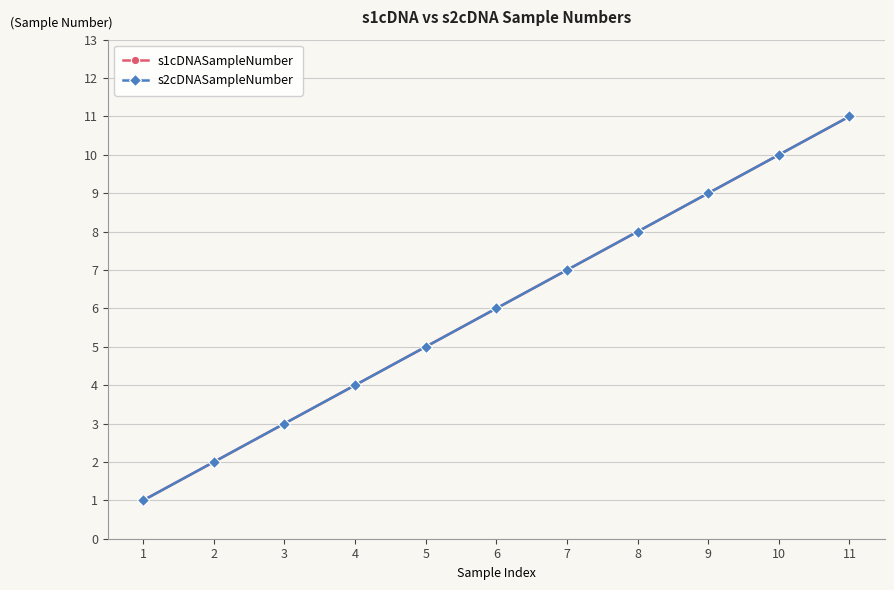

Count the number of data series in this chart.

2